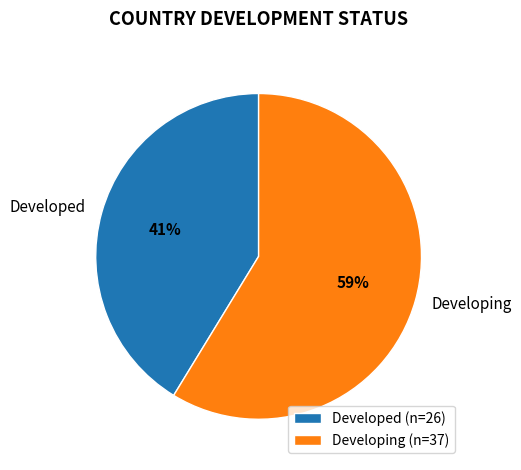

To the nearest percent, what is the average slice percentage?

50%